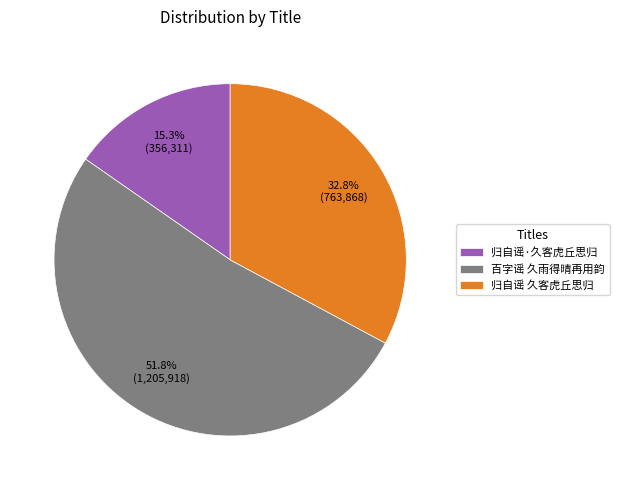

What is the majority slice?

百字谣 久雨得晴再用韵